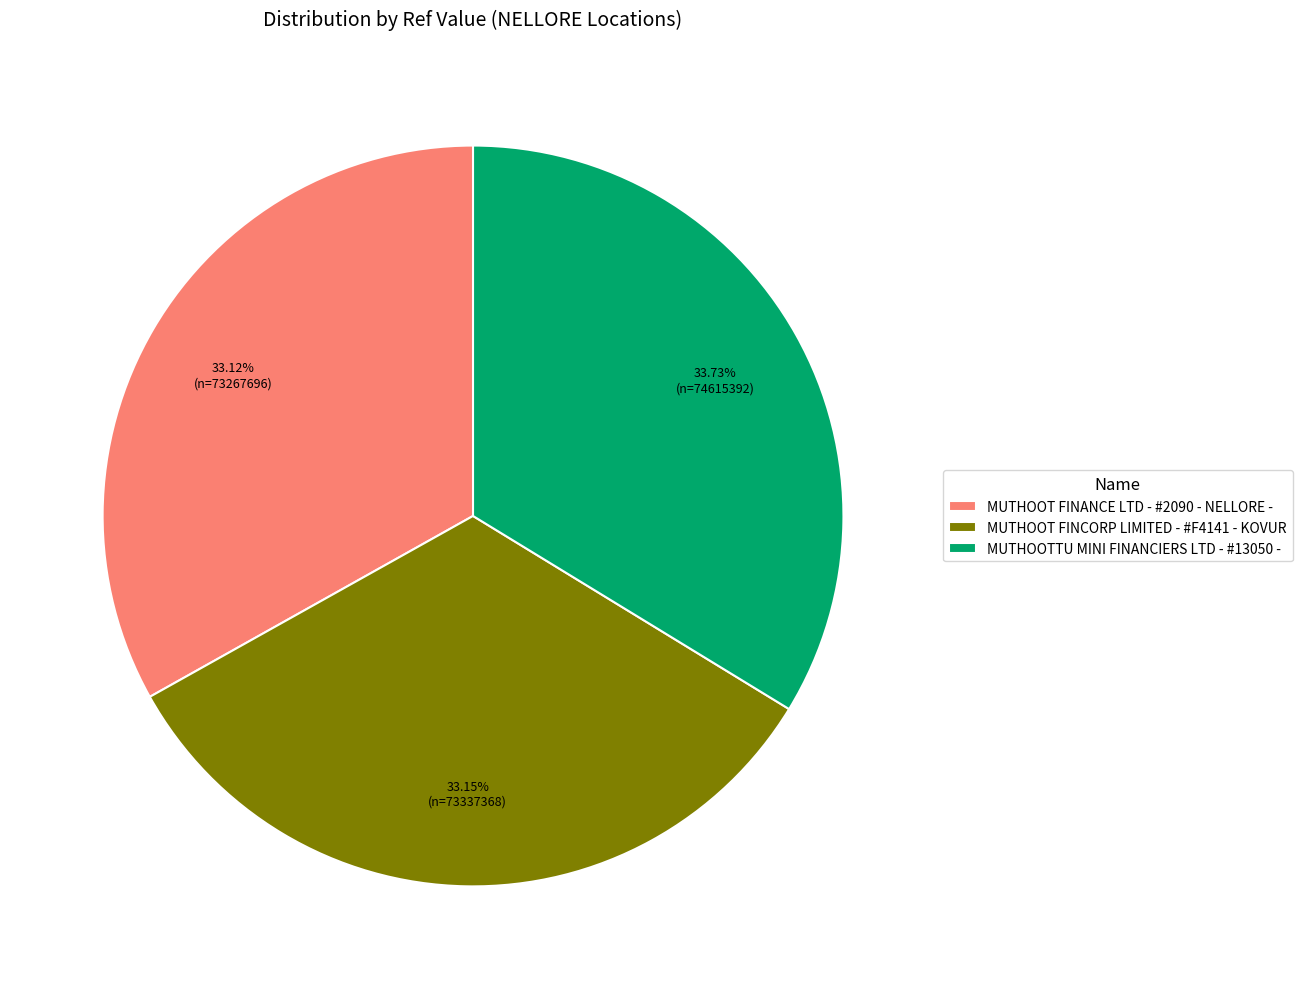

How many segments does this pie chart have?

3